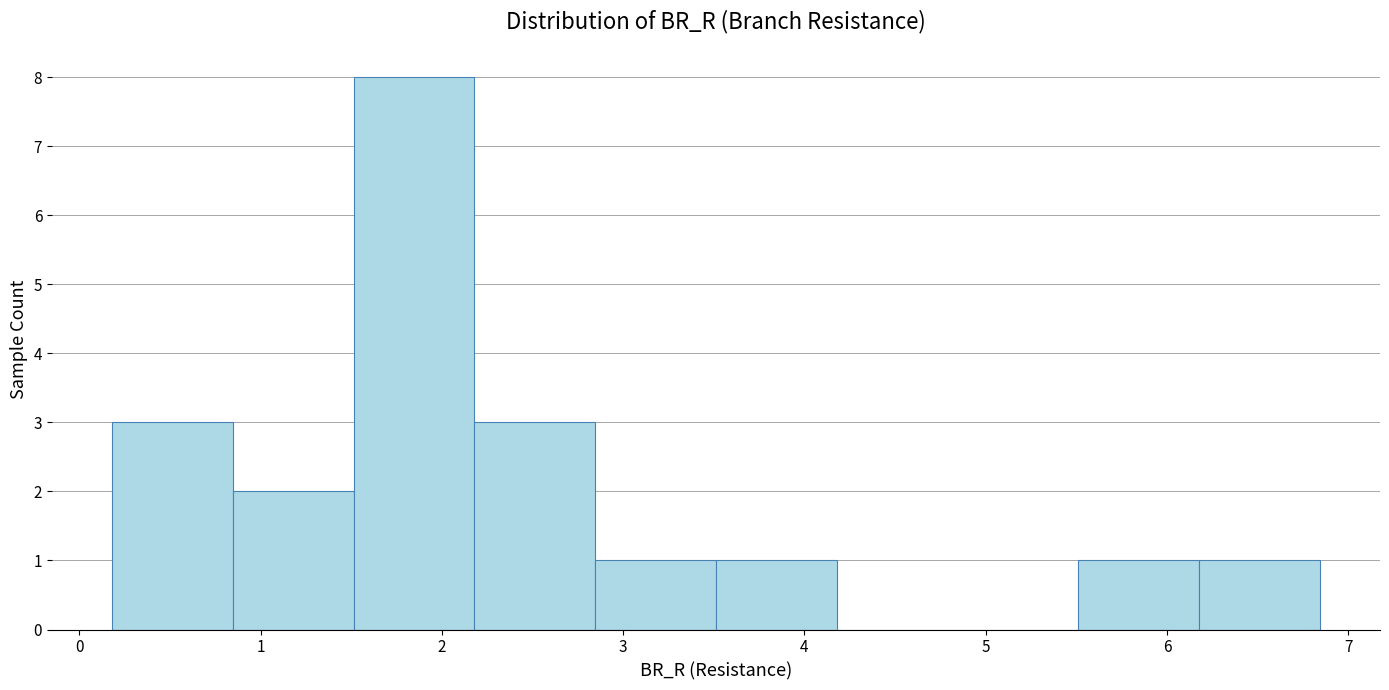

Which range on the x-axis has the tallest bar?

1.5 to 2.2